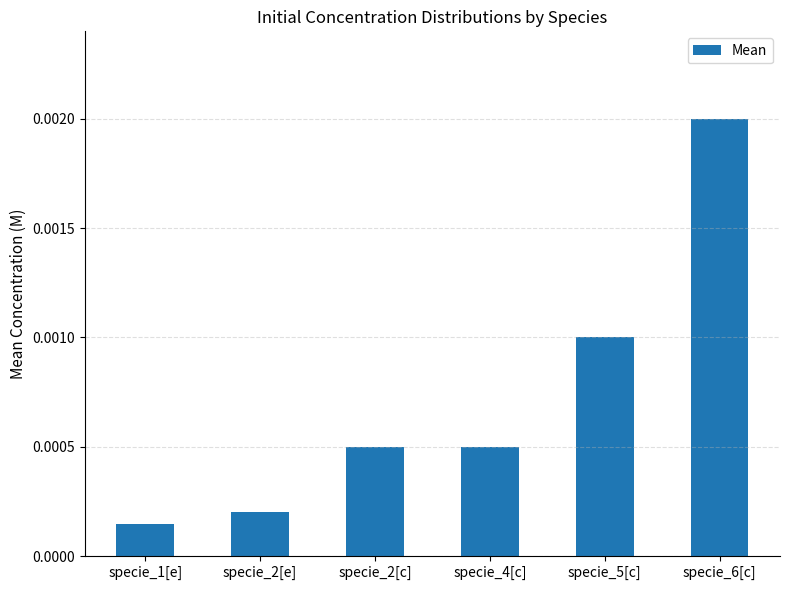

How many bars are there in total?

6